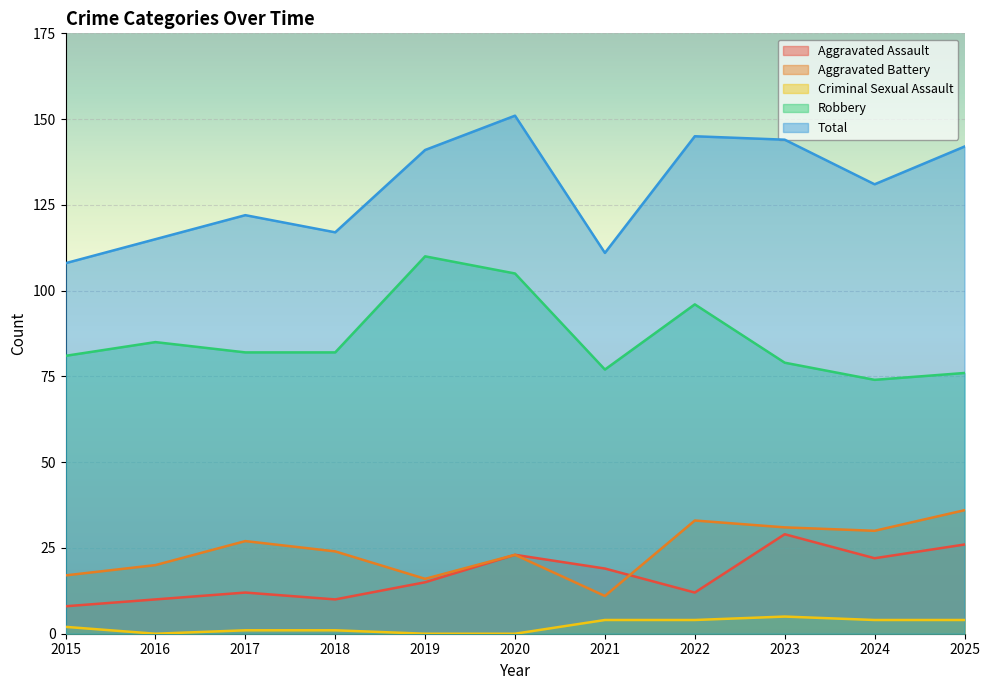

Reading left to right, list all the values displayed in this chart.

Aggravated Assault: 8	10	12	10	15	23	19	12	29	22	26
Aggravated Battery: 17	20	27	24	16	23	11	33	31	30	36
Criminal Sexual Assault: 2	0	1	1	0	0	4	4	5	4	4
Robbery: 81	85	82	82	110	105	77	96	79	74	76
Total: 108	115	122	117	141	151	111	145	144	131	142